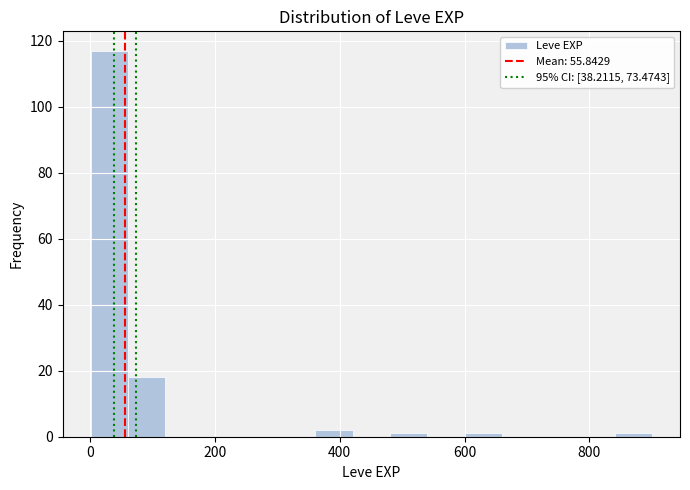

Read against the x-axis, roughly where is the centre of the tallest bar?

40